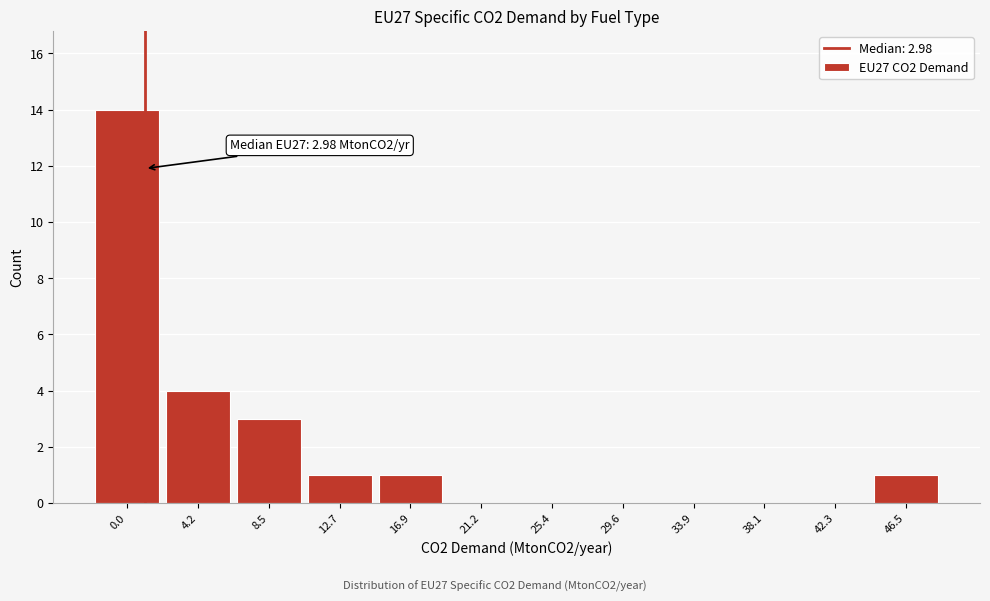

Reading right to left, transcribe all the data shown in this chart.

46.5=1	42.3=0	38.1=0	33.9=0	29.6=0	25.4=0	21.2=0	16.9=1	12.7=1	8.5=3	4.2=4	0.0=14